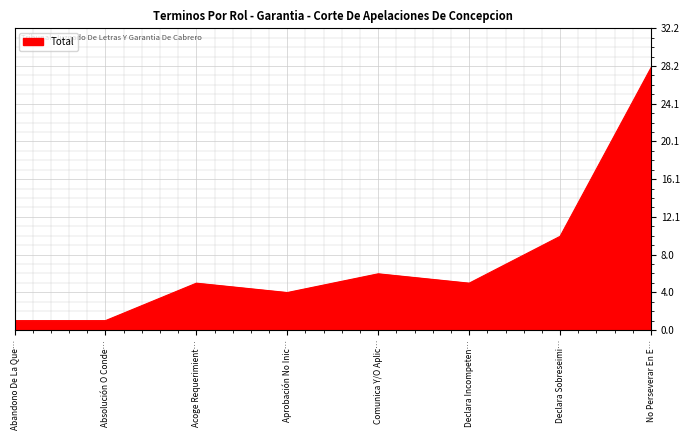

The chart shows a value of 4 at Aprobación No Inic…. True or false?

True